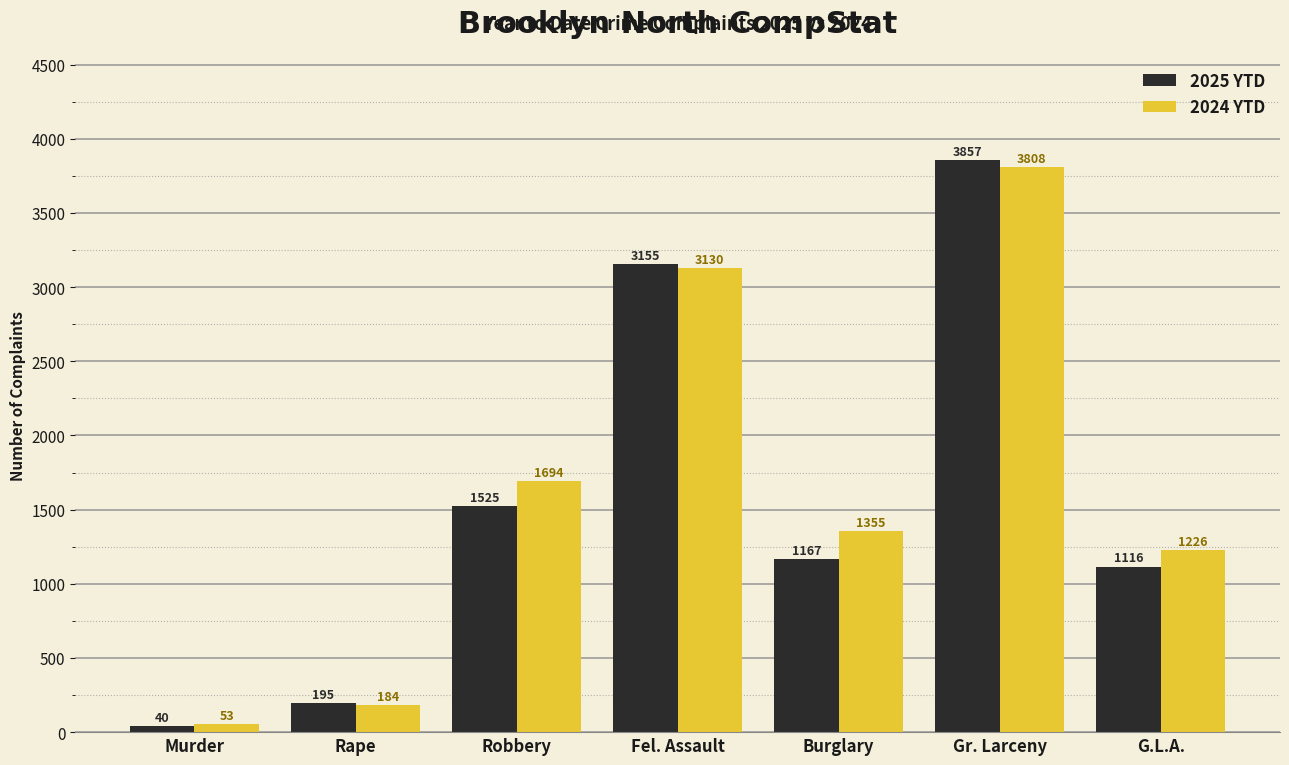

What is the difference between the maximum and minimum values in the 2024 YTD series?

3755